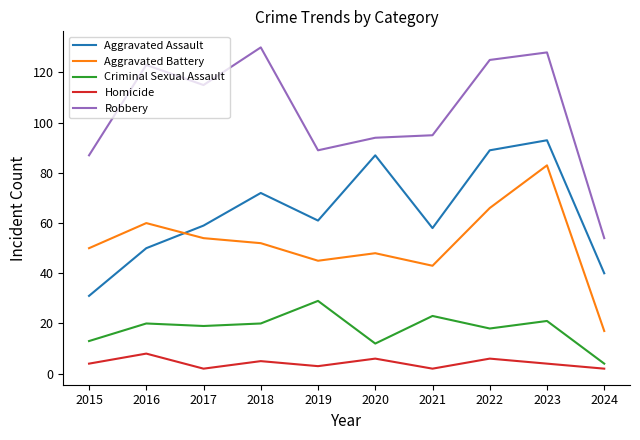

The value of Homicide at 2019 is 3. True or false?

True